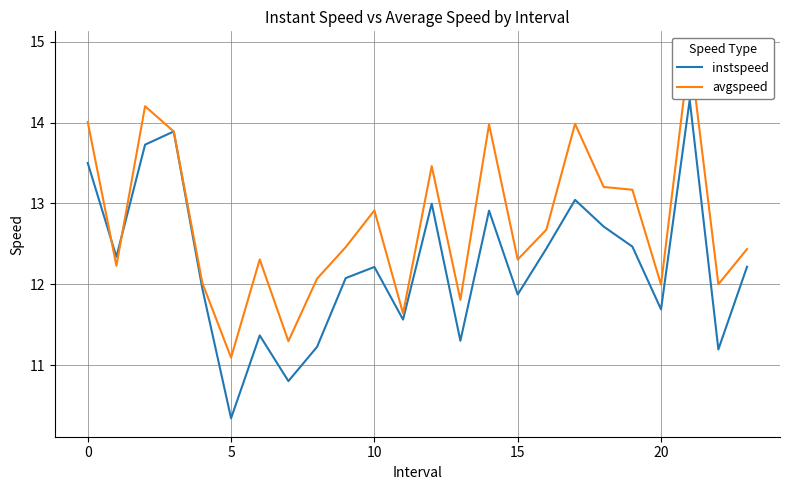

Is it true that instspeed equals 14.7 at 5?

False